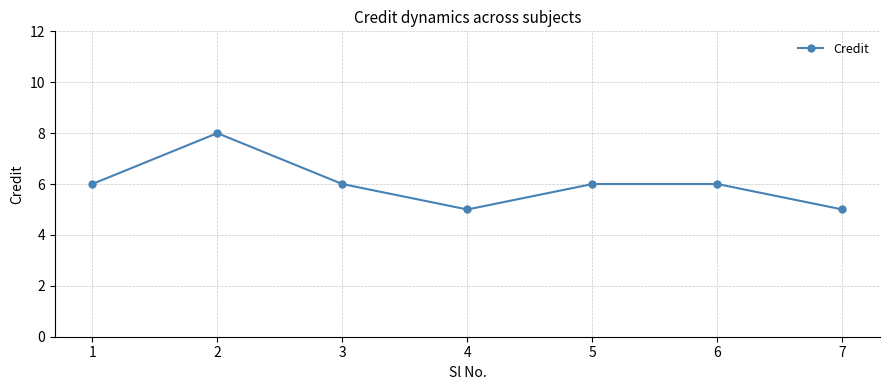

The chart shows a value of 6 at 3. True or false?

True